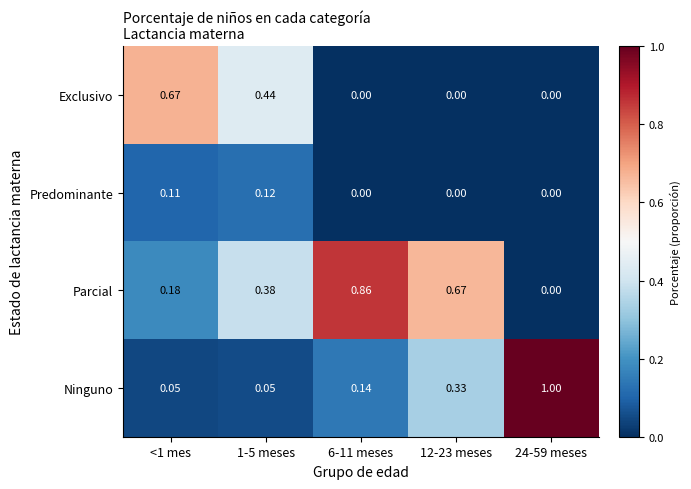

Which series has the largest total across all categories?

Parcial